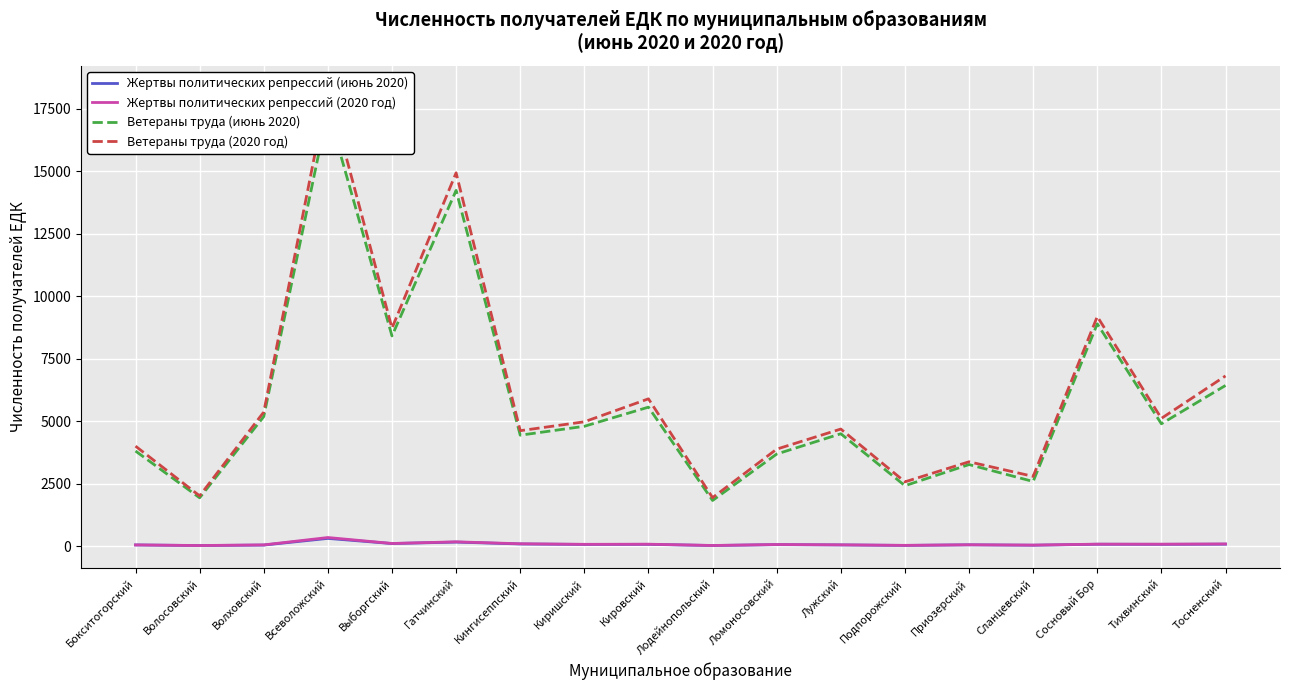

What is the value of the Жертвы политических репрессий (2020 год) point at the 5th from the left?

105